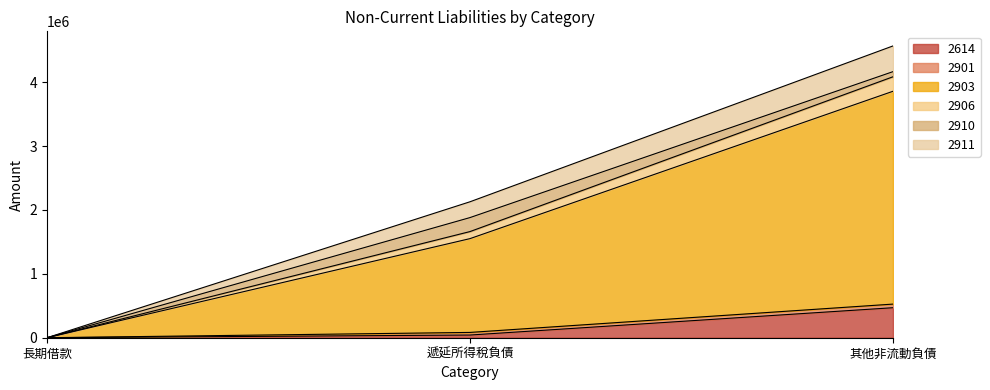

What is the label of the 3rd point from the right?

長期借款